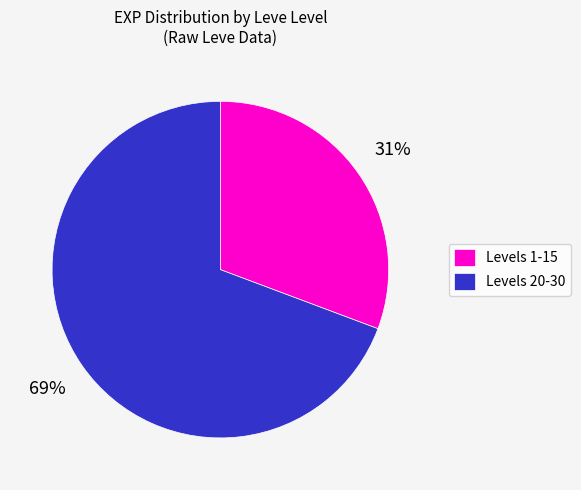

The Levels 1-15 slice represents 22% of the pie. True or false?

False